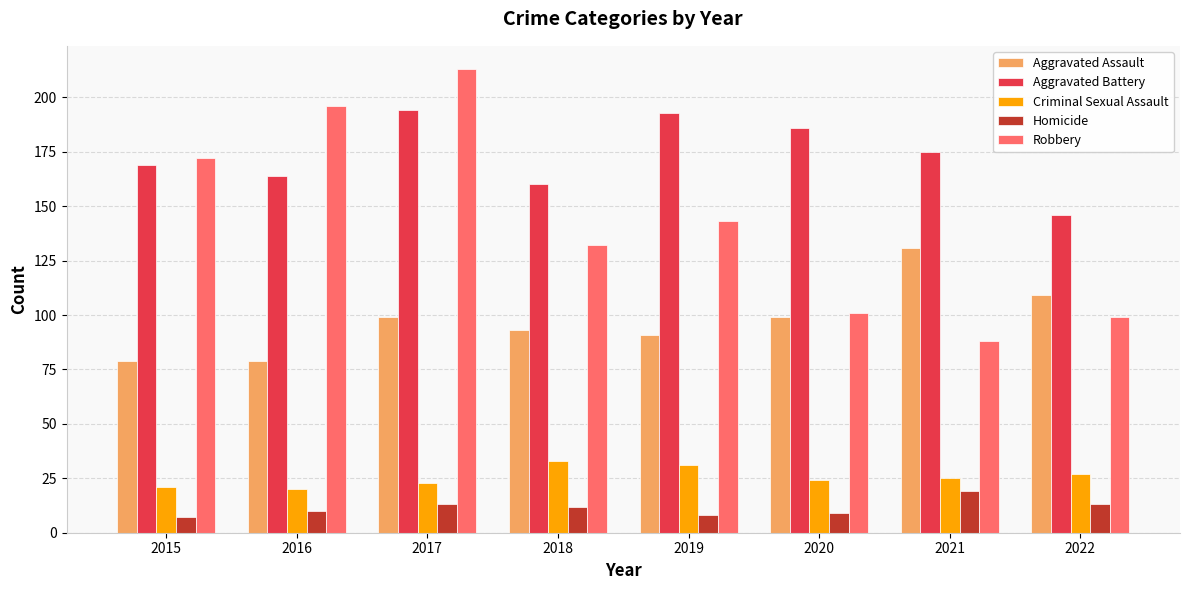

At which label does Criminal Sexual Assault first exceed 25?

2018